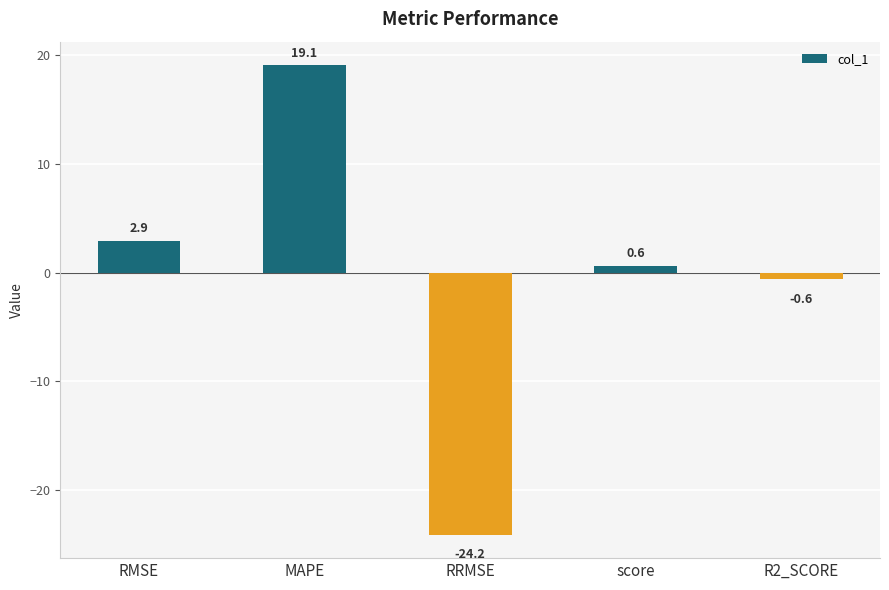

Is it true that the value at score is 0.6?

True